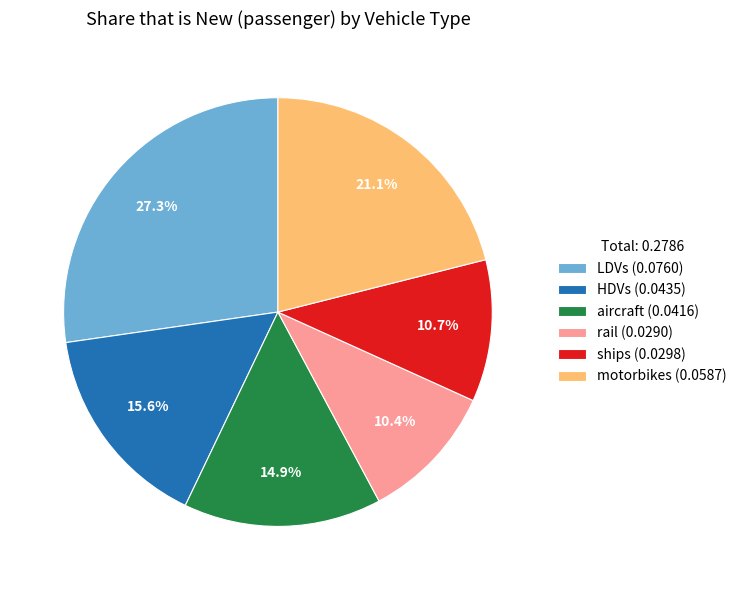

Is it true that rail is 1% of the pie?

False